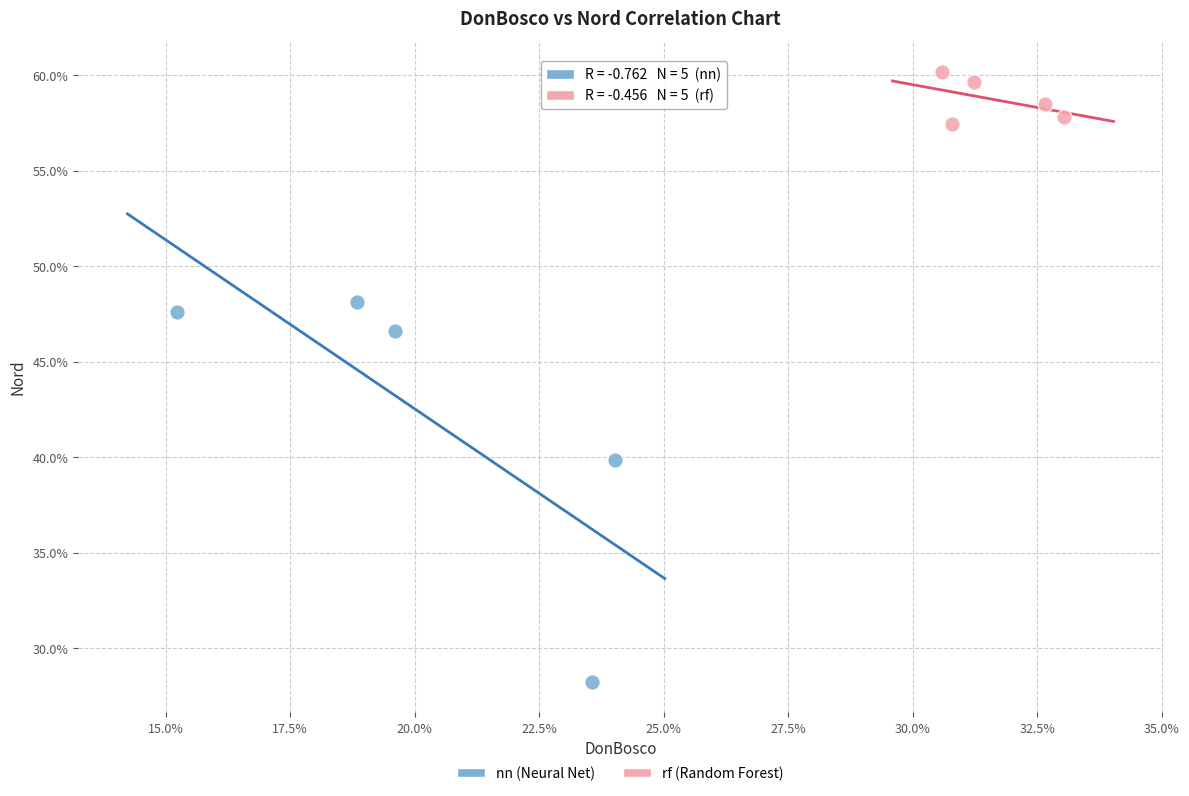

Which series contains the highest Y value?

rf (Random Forest)